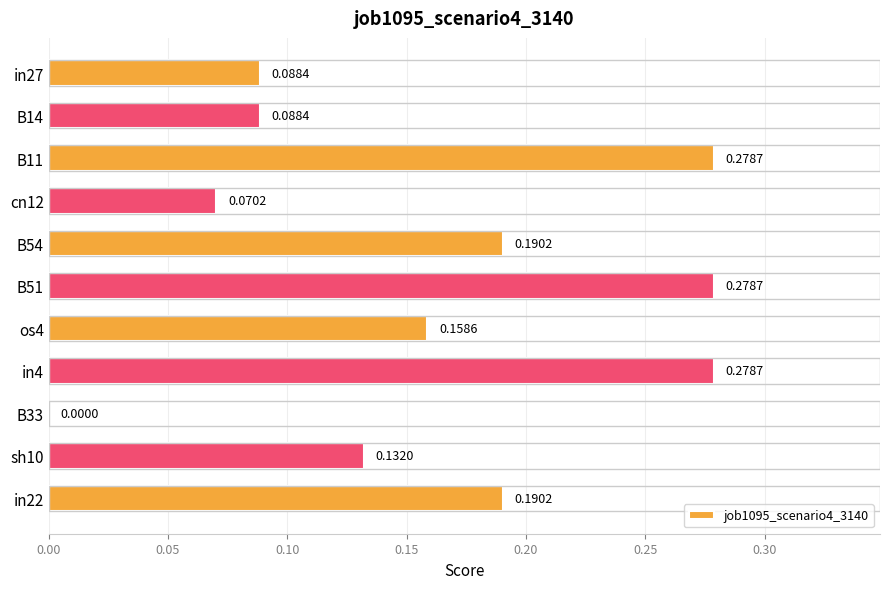

What is the sum of the values at B51 and sh10?

0.4